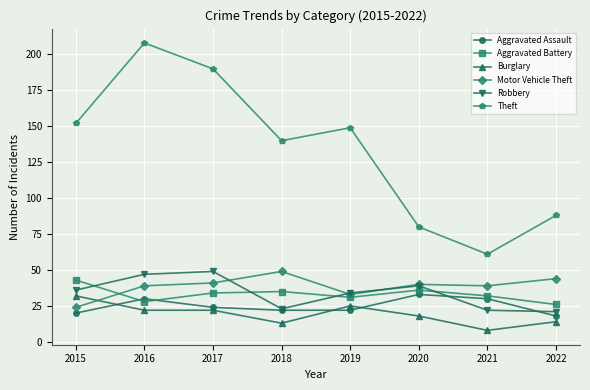

Reading right to left, list all the values displayed in this chart.

Aggravated Assault: 18	30	33	22	22	24	30	20
Aggravated Battery: 26	32	36	31	35	34	28	43
Burglary: 14	8	18	25	13	22	22	32
Motor Vehicle Theft: 44	39	40	33	49	41	39	24
Robbery: 21	22	39	34	23	49	47	36
Theft: 88	61	80	149	140	190	208	152